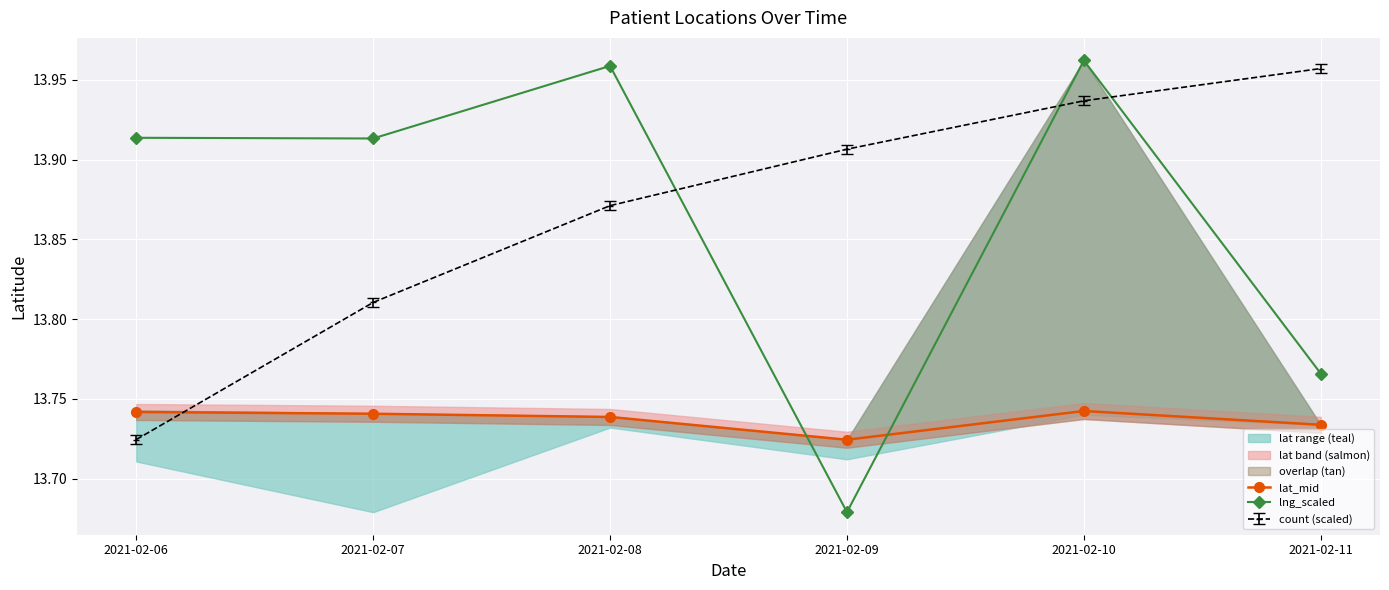

At which category does lat_mid reach its first local valley?

2021-02-09